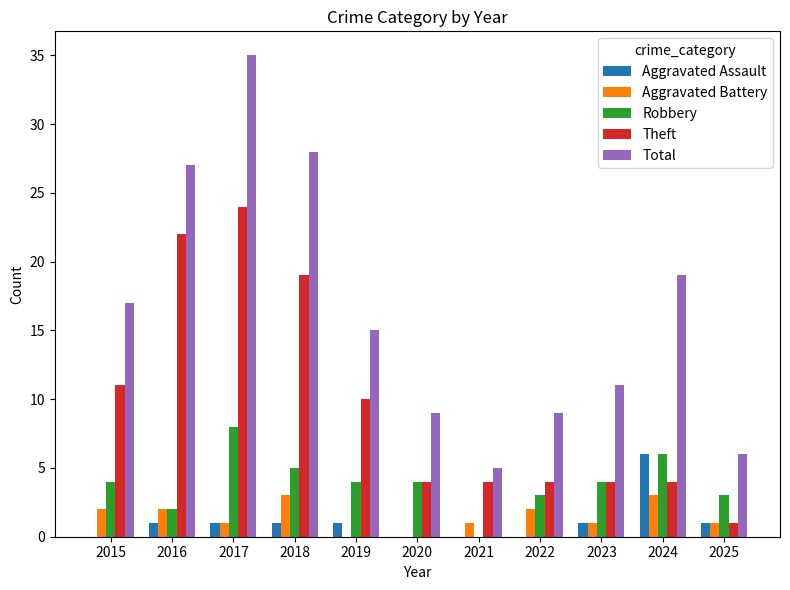

At which label is Total closest to 20?

2024